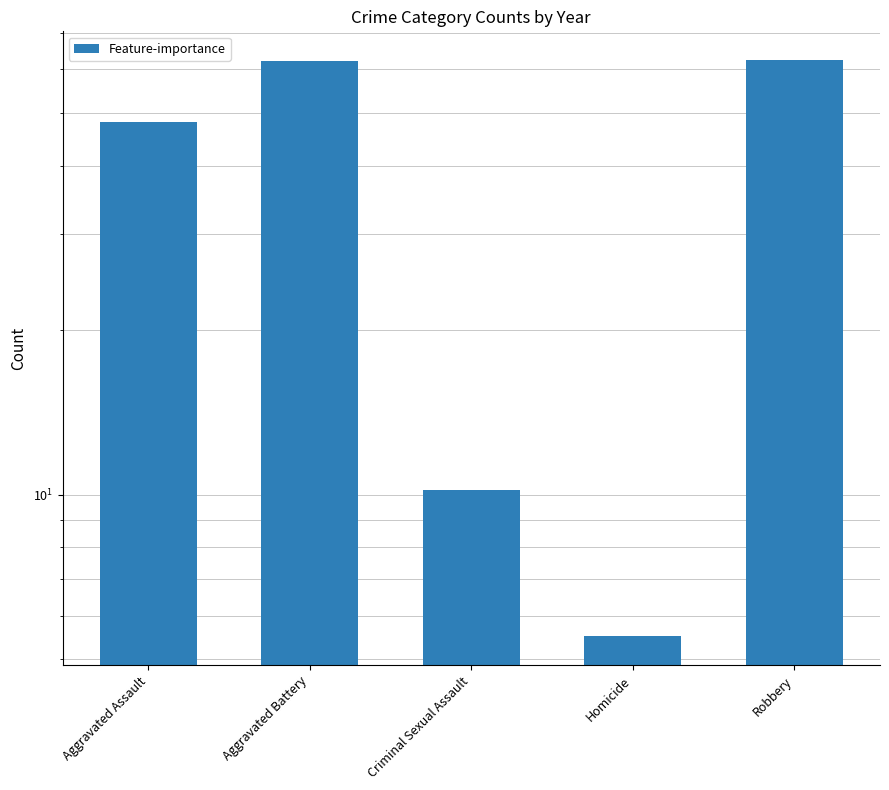

At which category does the chart reach its peak across all series?

Robbery